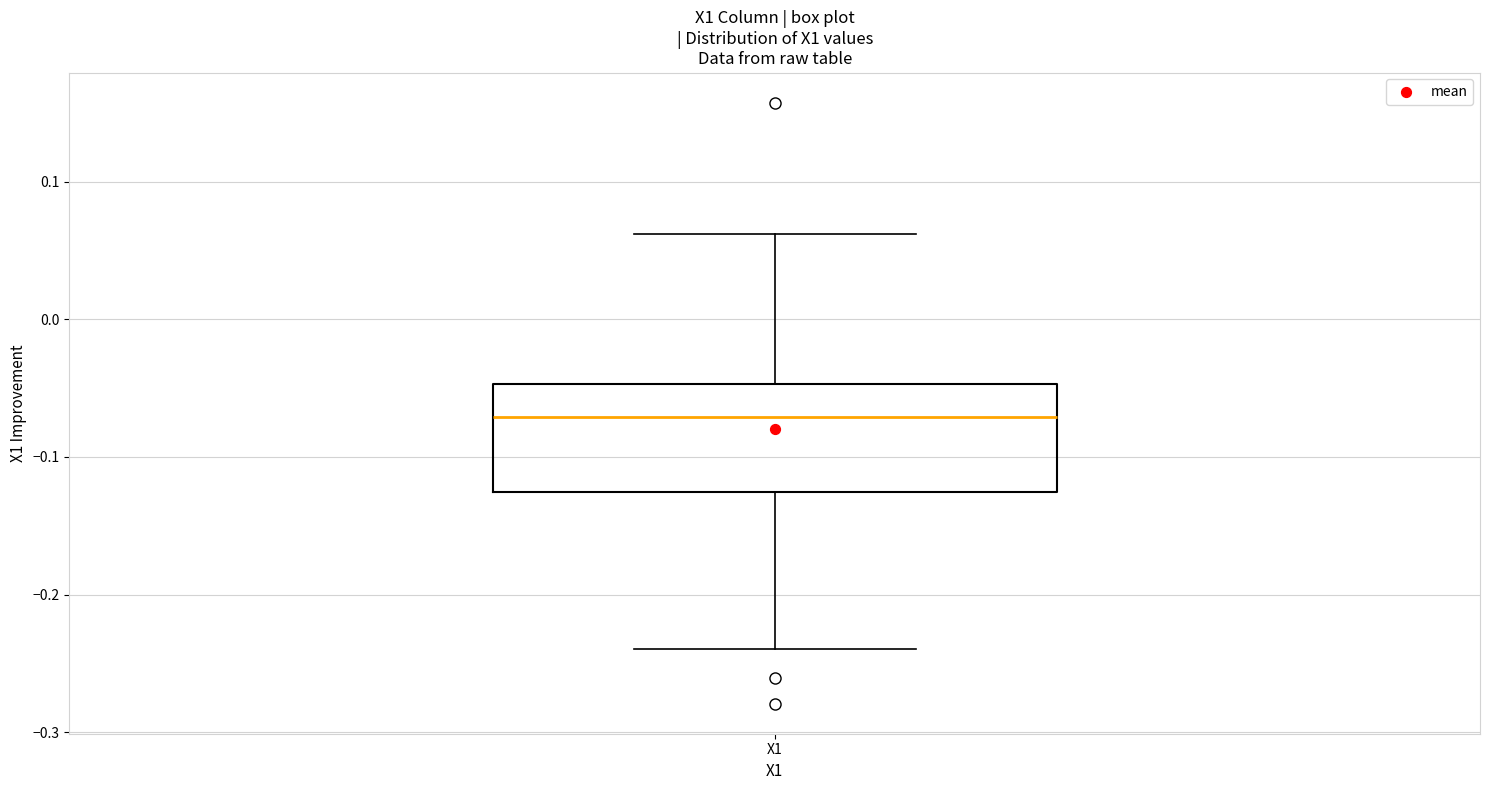

Transcribe this box plot: give where the median line is, the range the box spans, and where the two whiskers end, as read against the y-axis. The values are not printed on the chart, so give them approximately, as read against the axis.

median -0.07, box -0.13 to -0.05, whiskers -0.24 to 0.06